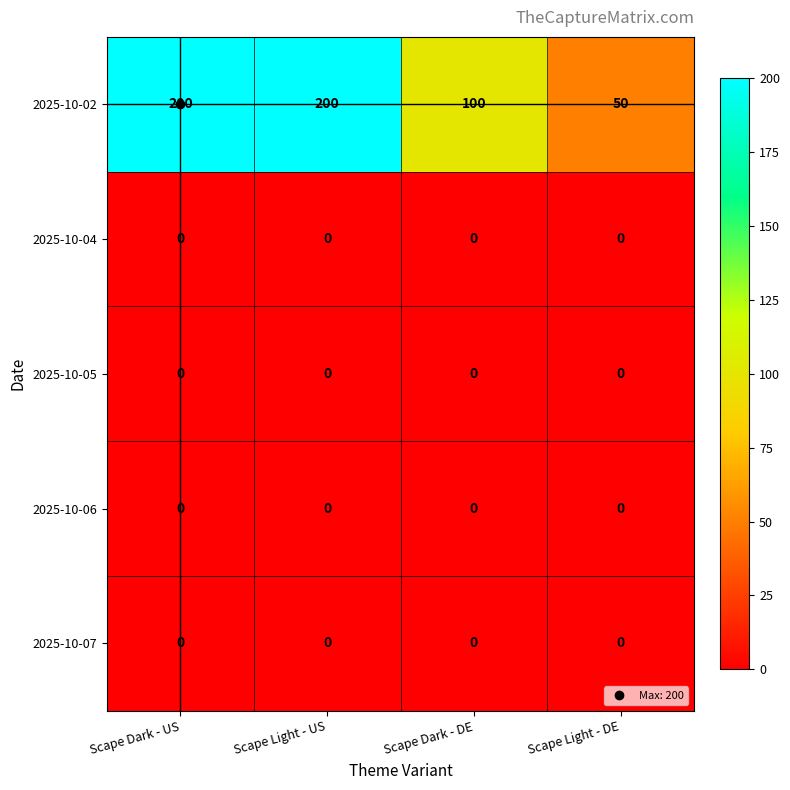

What is the approximate value of 2025-10-02 at Scape Light - DE, to the nearest 50?

50